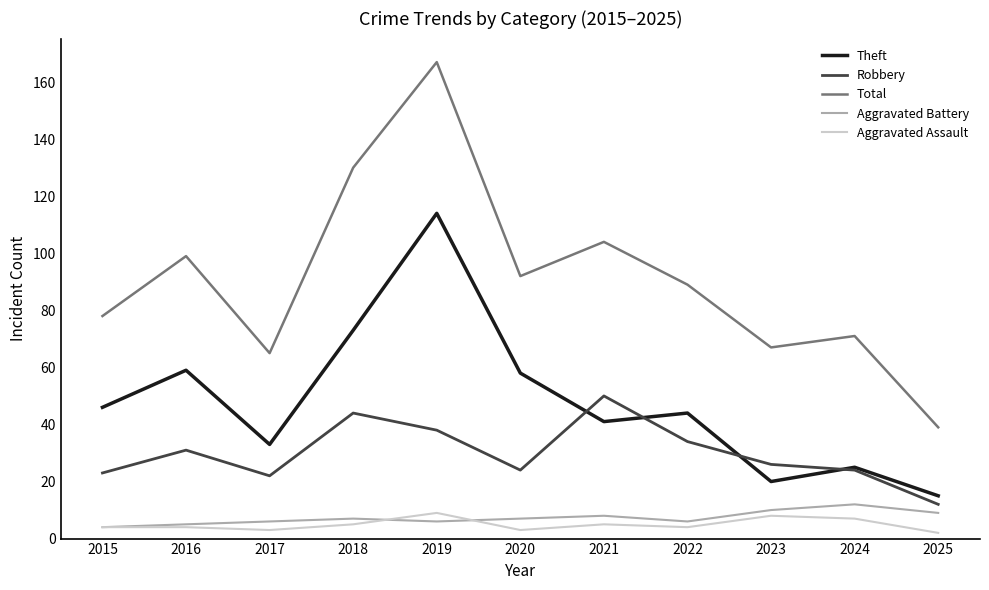

Is the value of Total at 2021 greater than the value of Aggravated Assault at 2024?

Yes